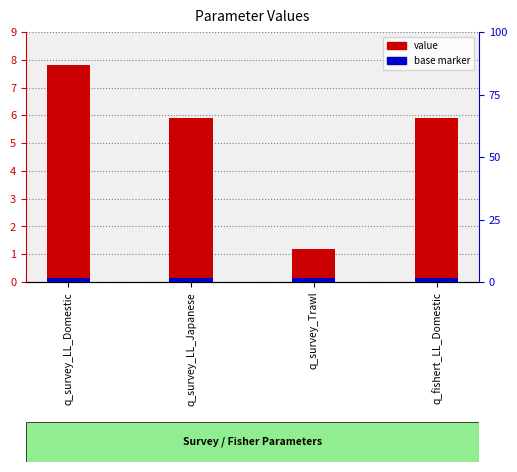

Rank the categories by value from lowest to highest.

q_survey_Trawl, q_survey_LL_Japanese, q_fishert_LL_Domestic, q_survey_LL_Domestic